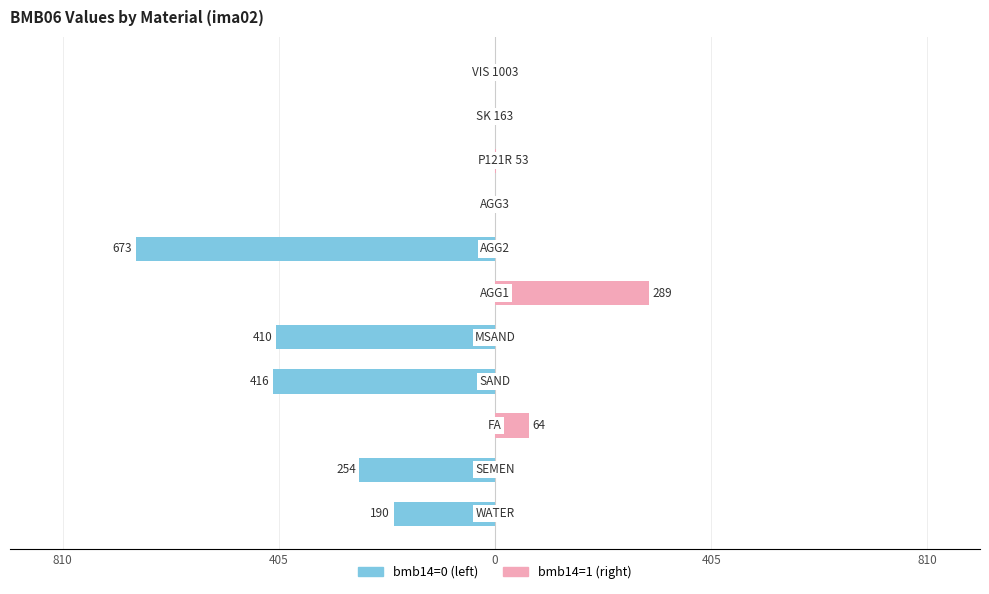

Are the bars grouped side by side (vs. stacked)?

Yes